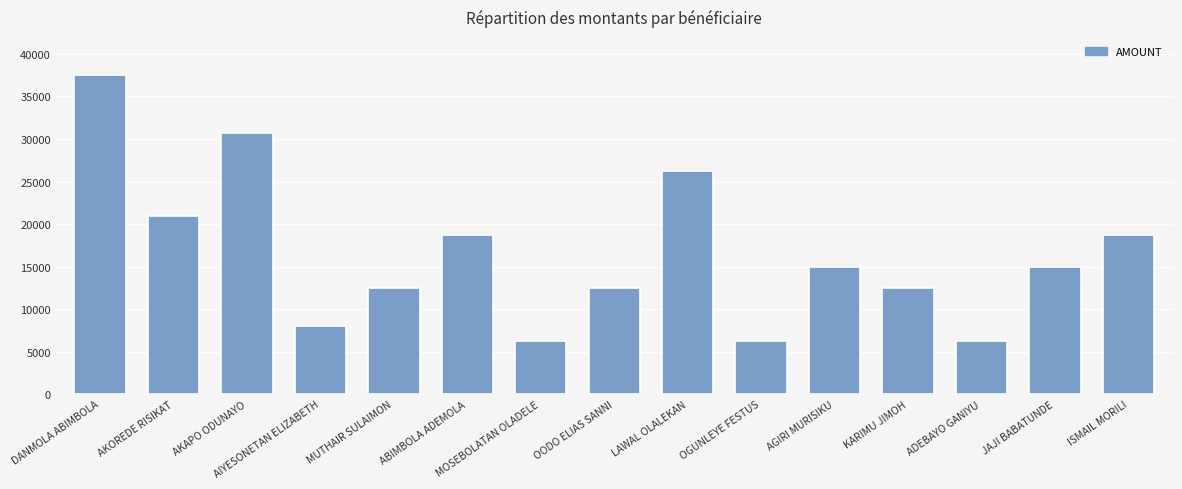

The value at JAJI BABATUNDE is 26041. True or false?

False